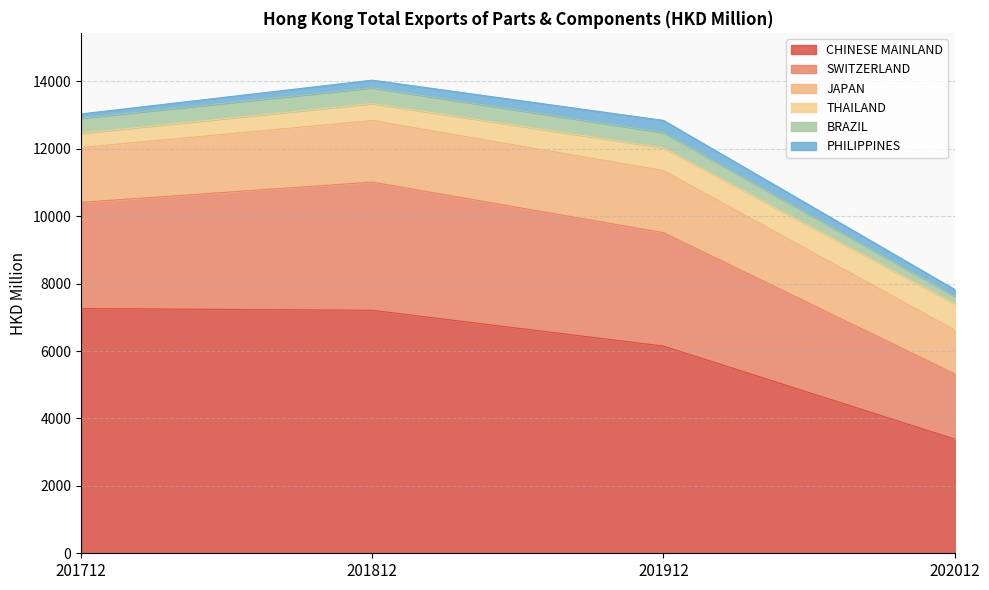

True or false: BRAZIL and SWITZERLAND intersect in this chart.

False